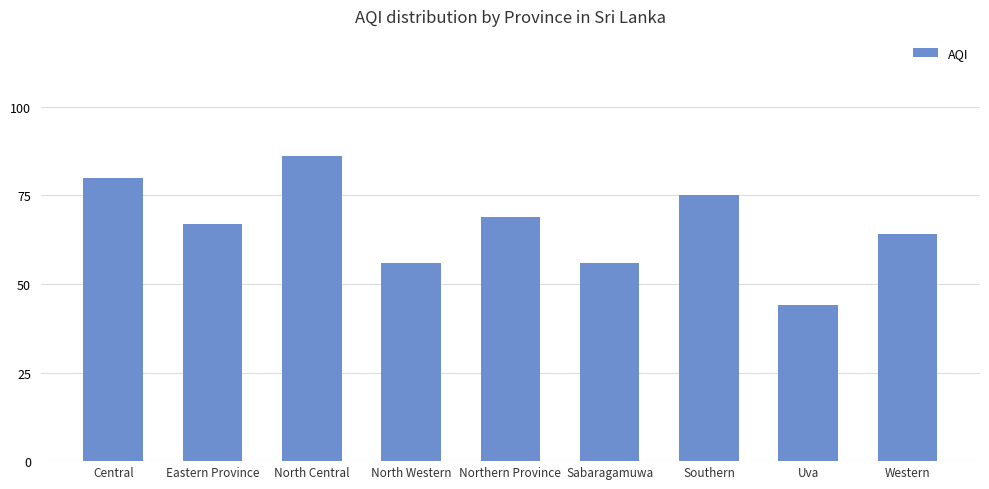

Reading right to left, what are all the values shown in this chart?

Western=64	Uva=44	Southern=75	Sabaragamuwa=56	Northern Province=69	North Western=56	North Central=86	Eastern Province=67	Central=80